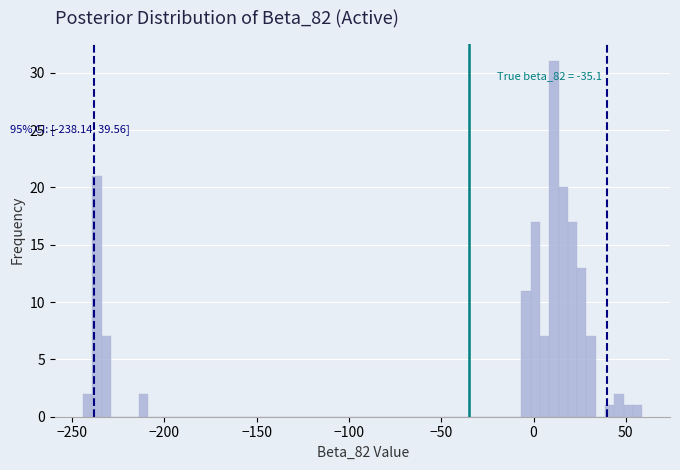

Around what value on the x-axis is the tallest bar? Give the approximate position of its centre, as read against the axis.

10